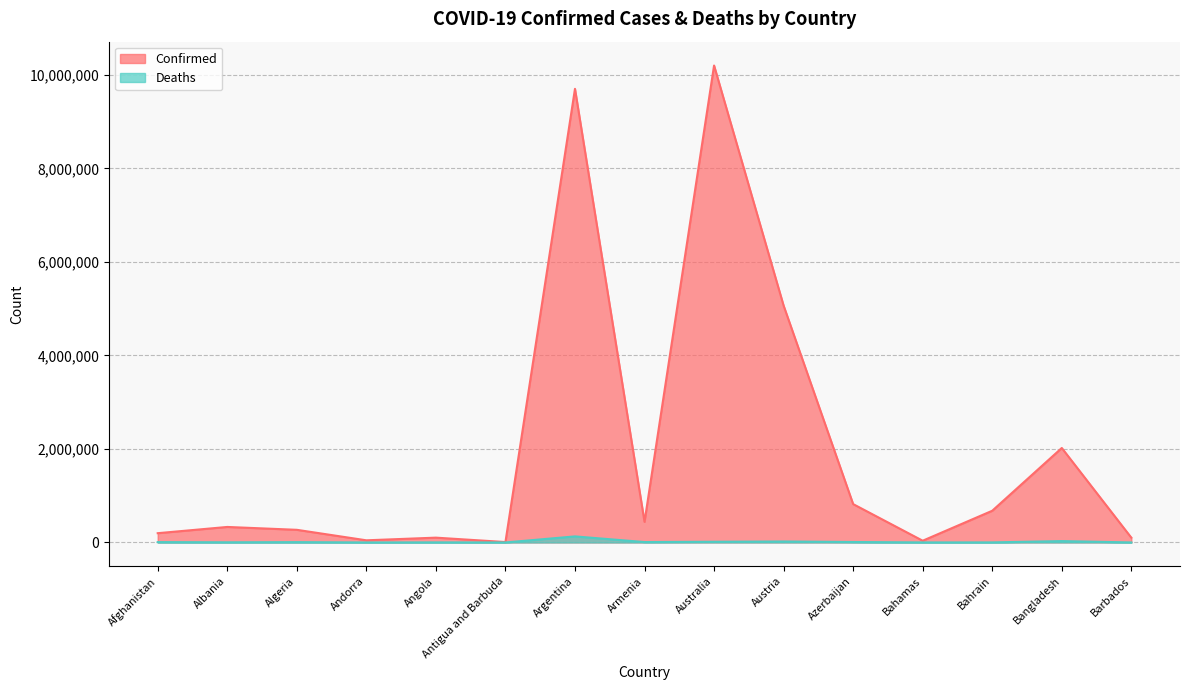

At which category is the sum across all series the highest?

Australia